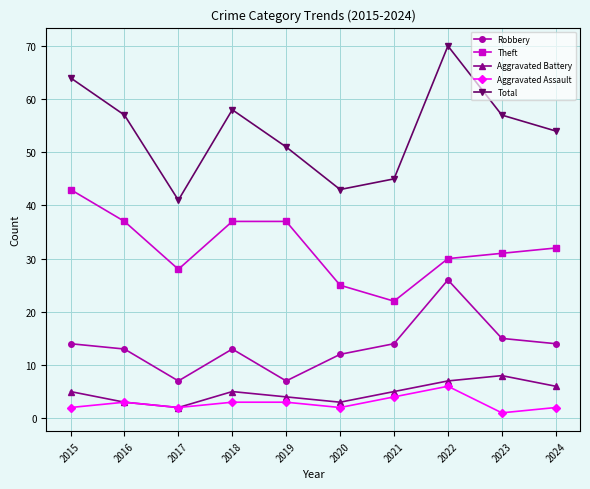

Is it true that Robbery equals 10 at 2019?

False